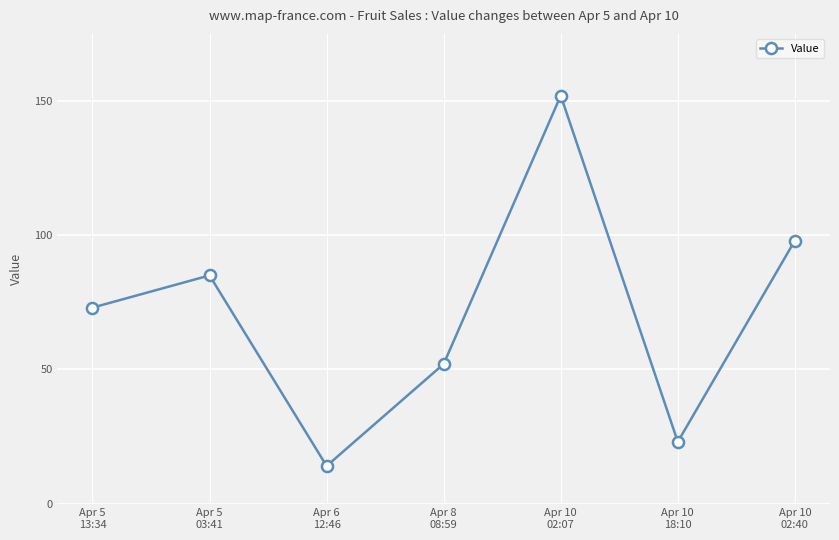

What is the difference between the second highest and second lowest values?

75